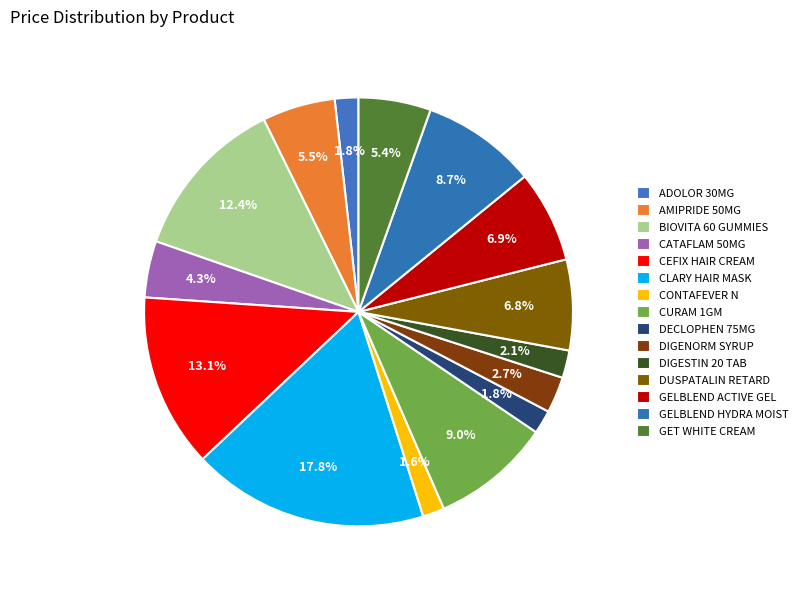

Combined, do AMIPRIDE 50MG and DECLOPHEN 75MG account for over 50%?

No